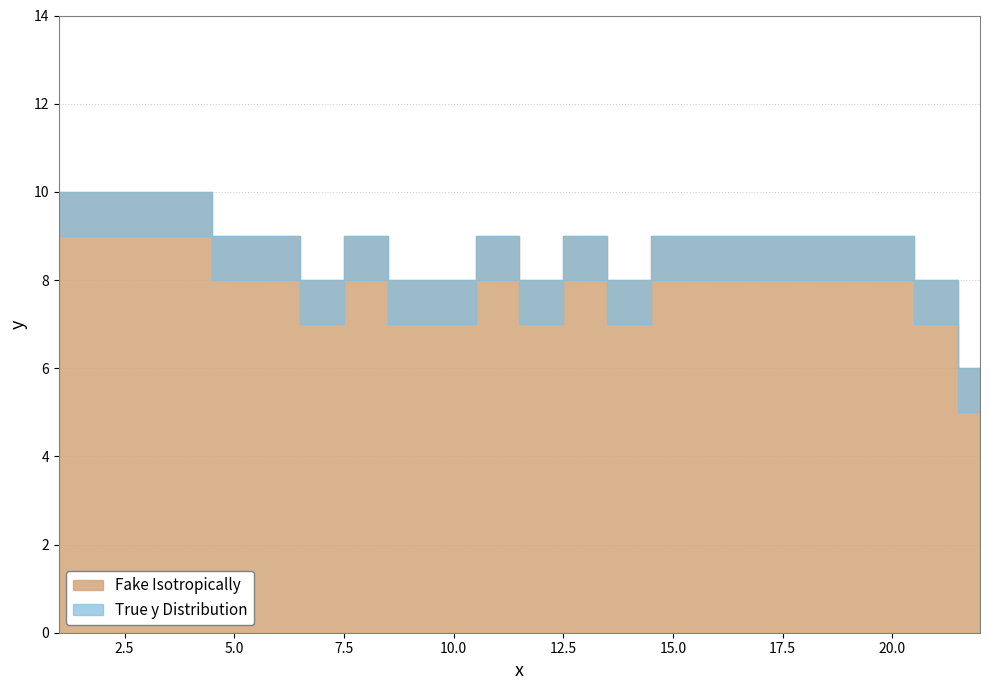

Count the values in the range 8 to 9.

17